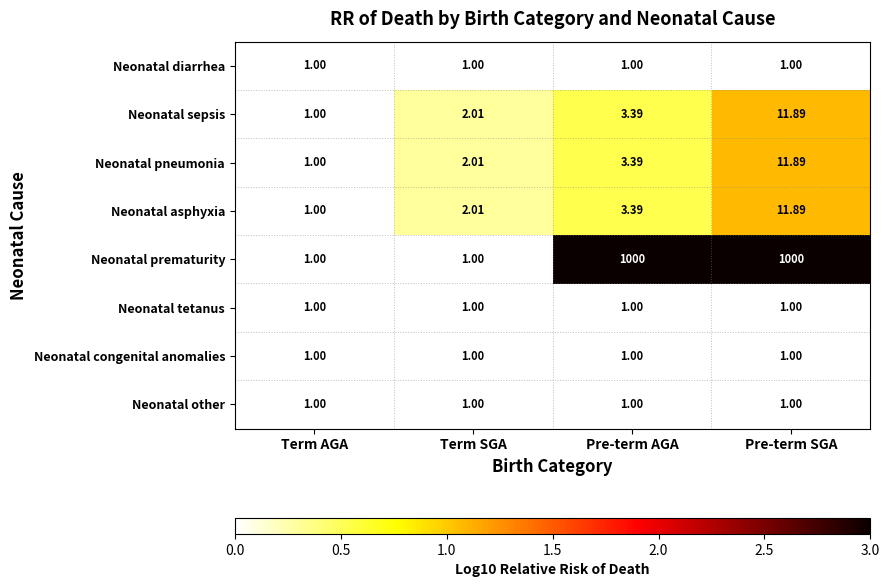

How many distinct data groups are displayed?

8